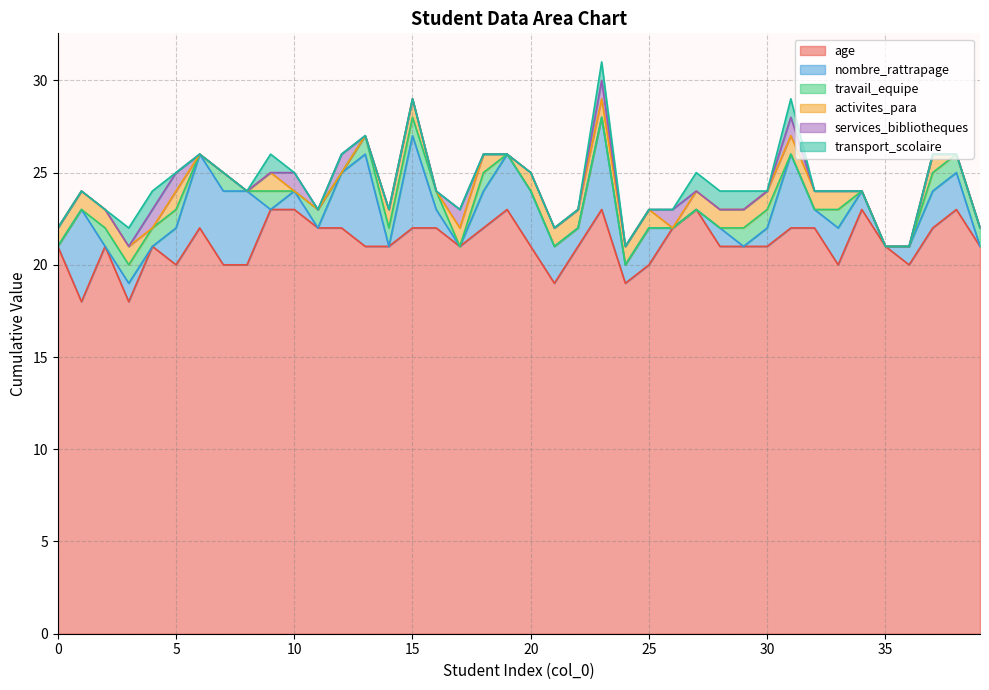

What is the difference between the highest and lowest values at 1?

18